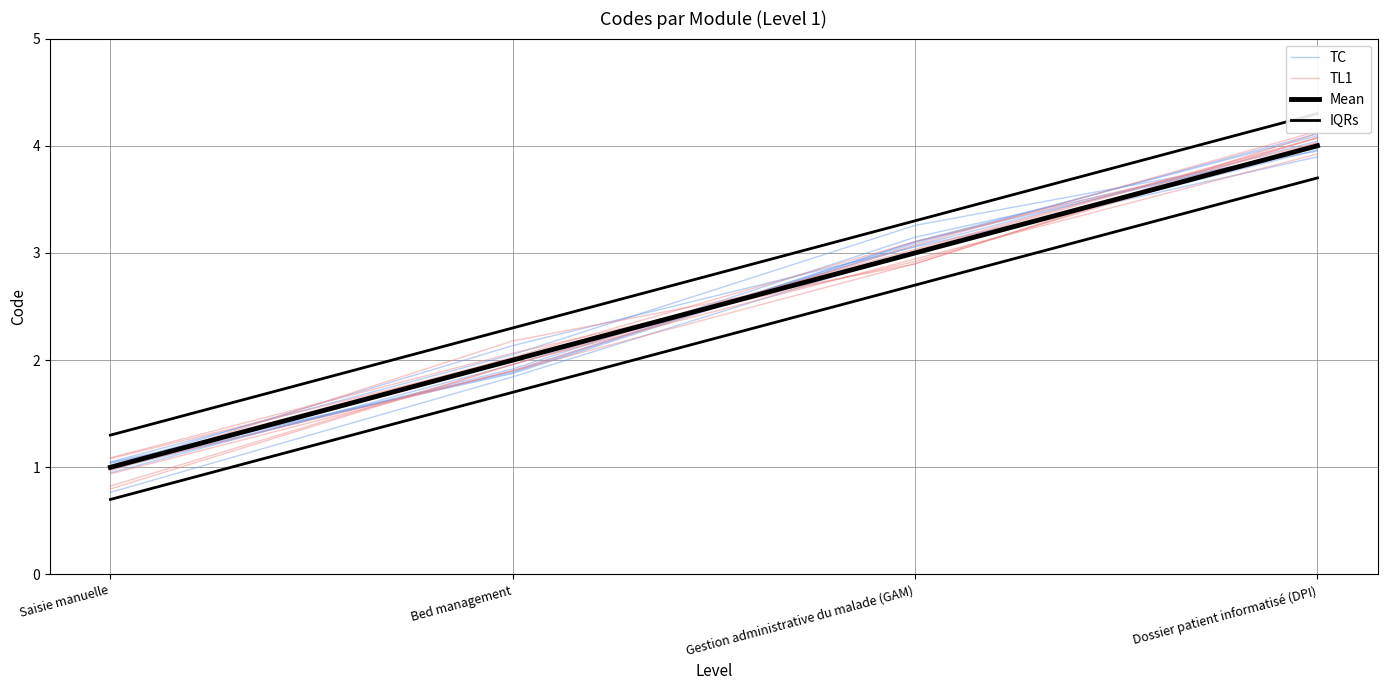

At which category does the chart reach its minimum across all series?

Saisie manuelle